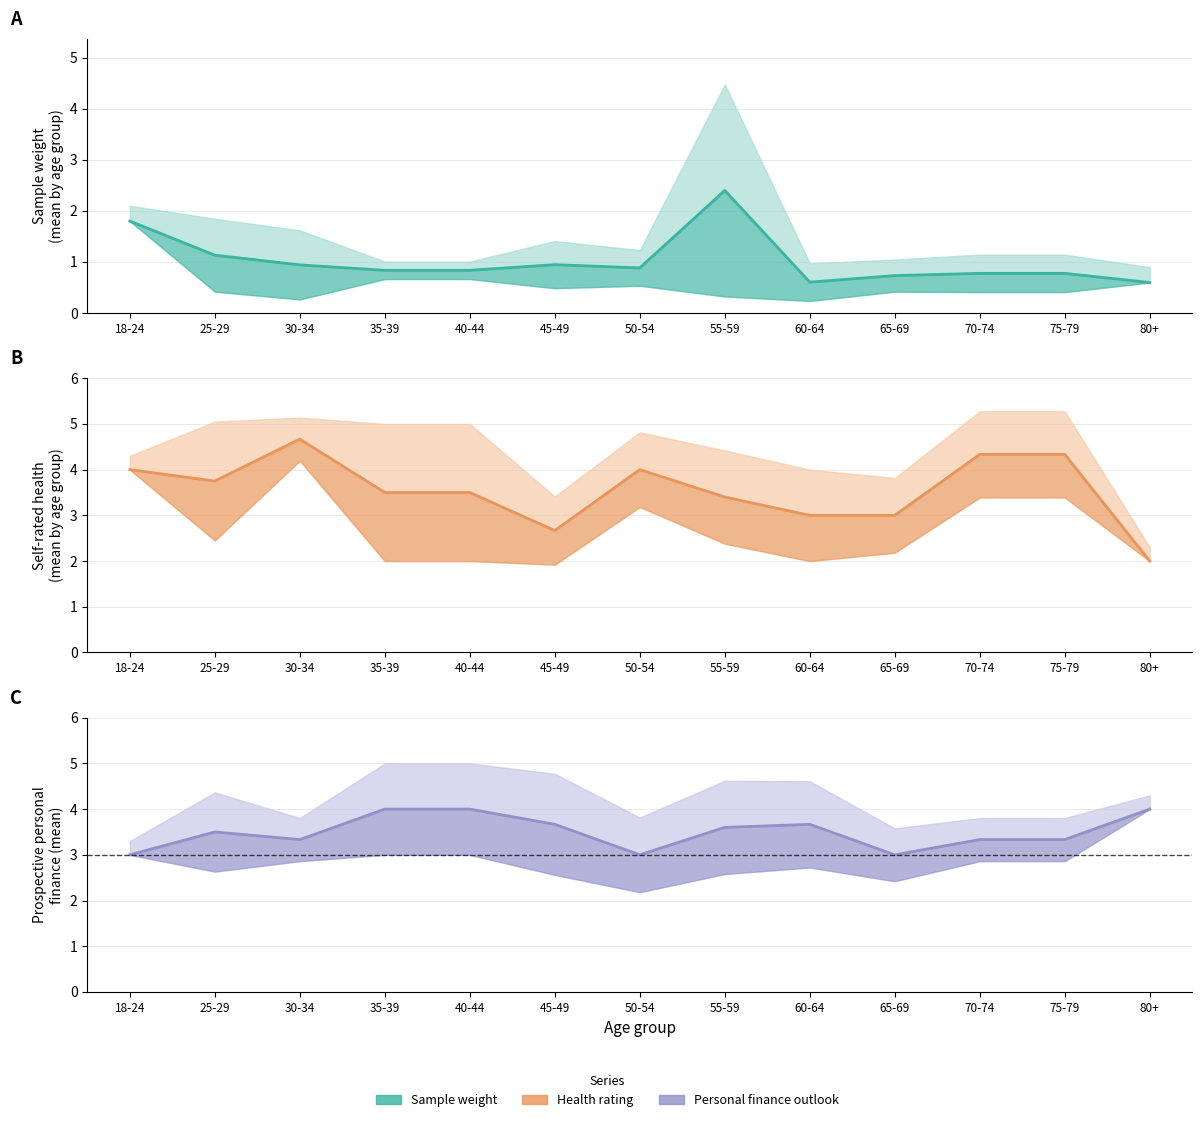

True or false: Prospective personal finance mean has more than 1 interior local peaks.

True